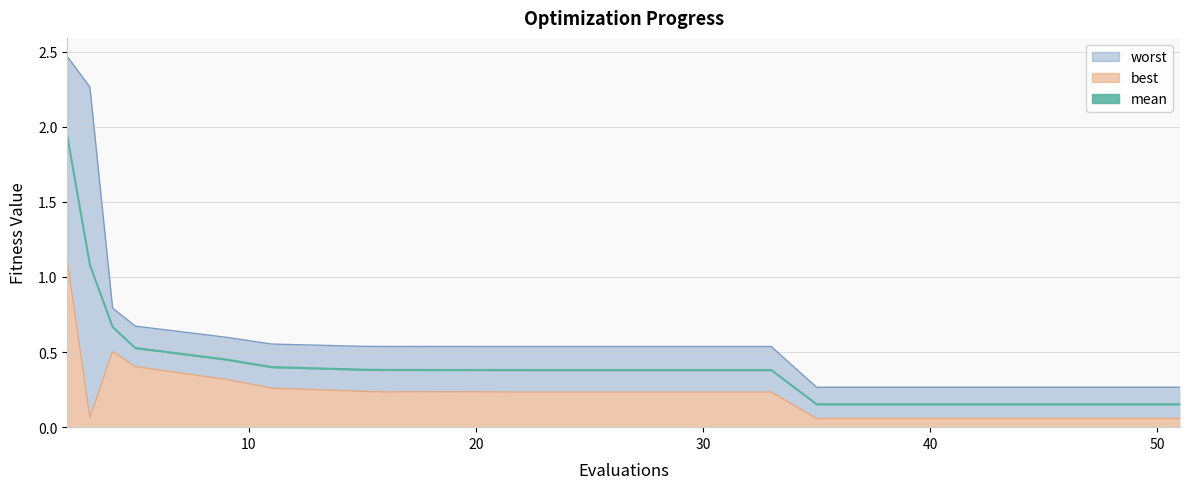

What is the difference between the maximum and minimum values in the worst series?

2.2